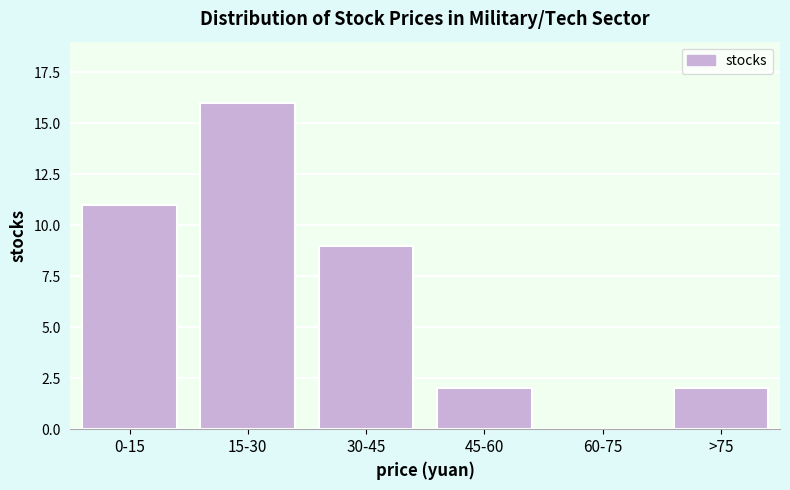

Reading left to right, extract all data points from this chart.

0-15=11	15-30=16	30-45=9	45-60=2	60-75=0	>75=2